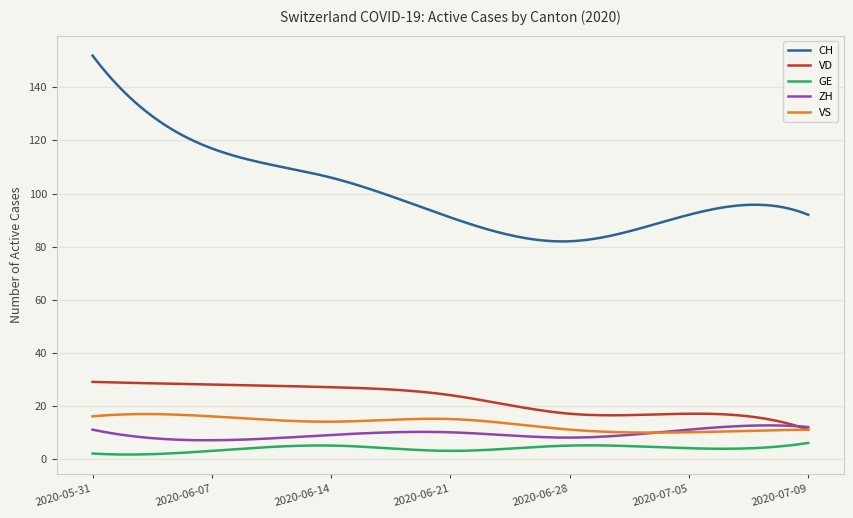

Which series has the largest range (max minus min)?

CH